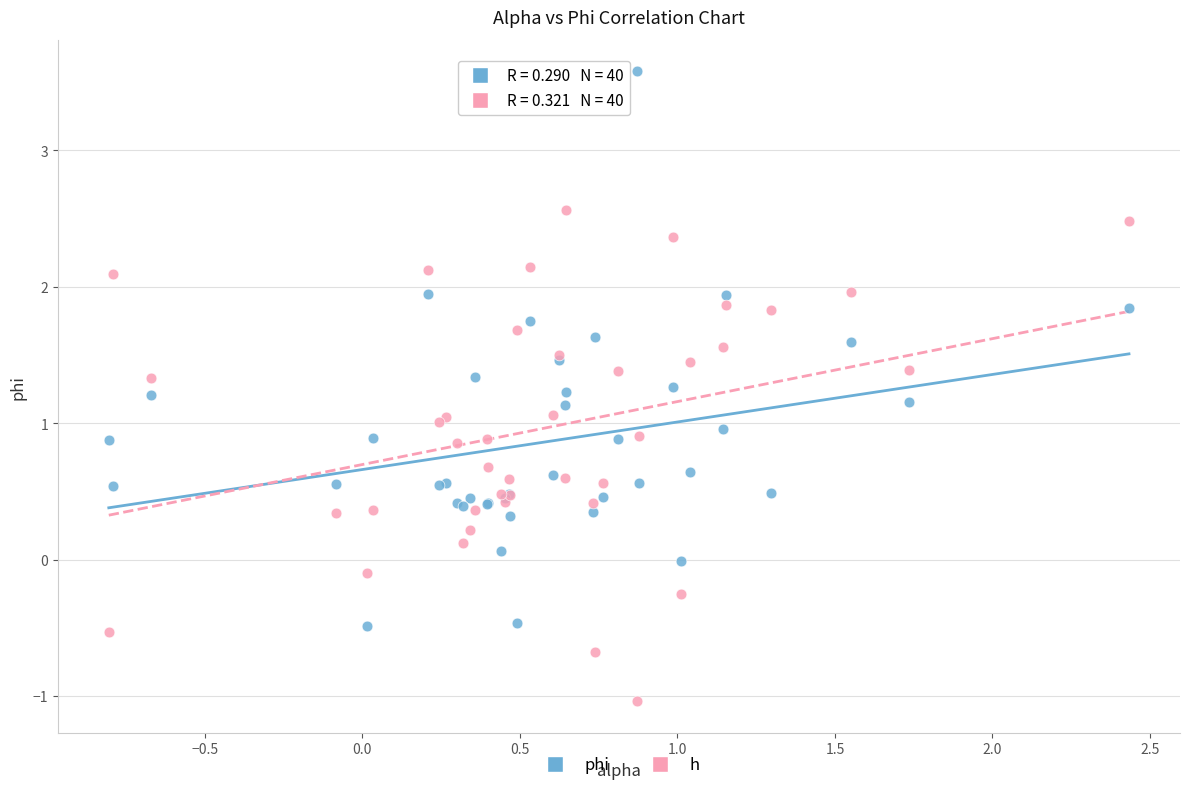

Which series has the largest Y range (max minus min)?

phi